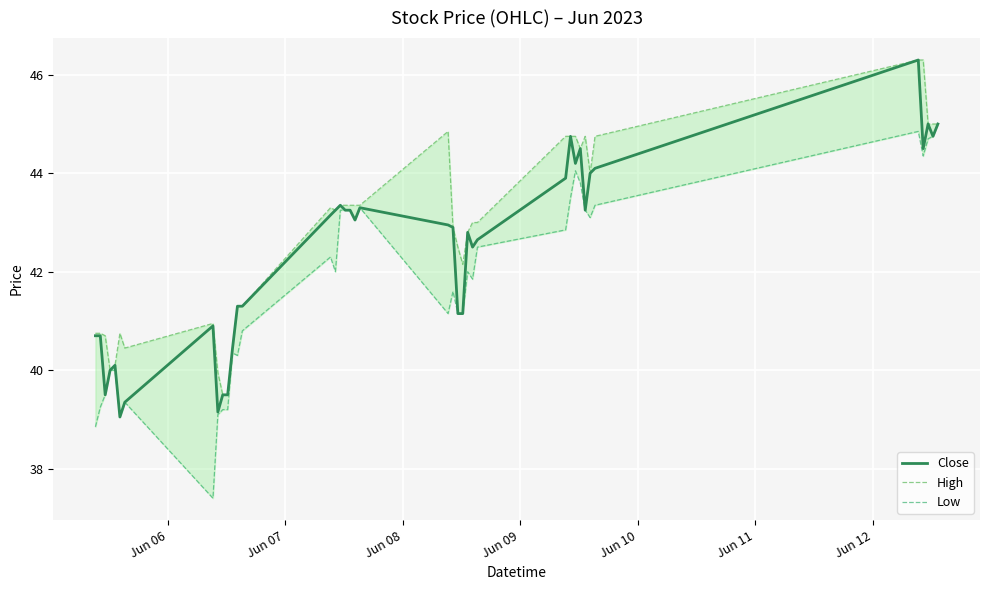

What is the highest value of the Close series?

46.3